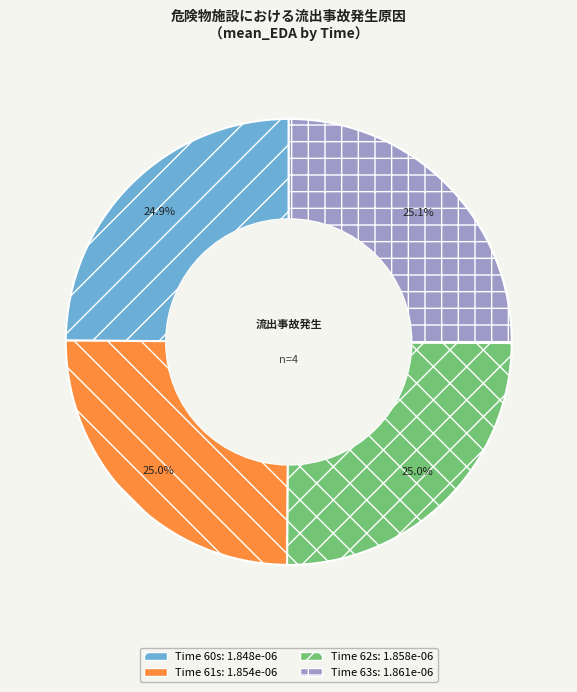

Is there a majority slice in this chart?

No